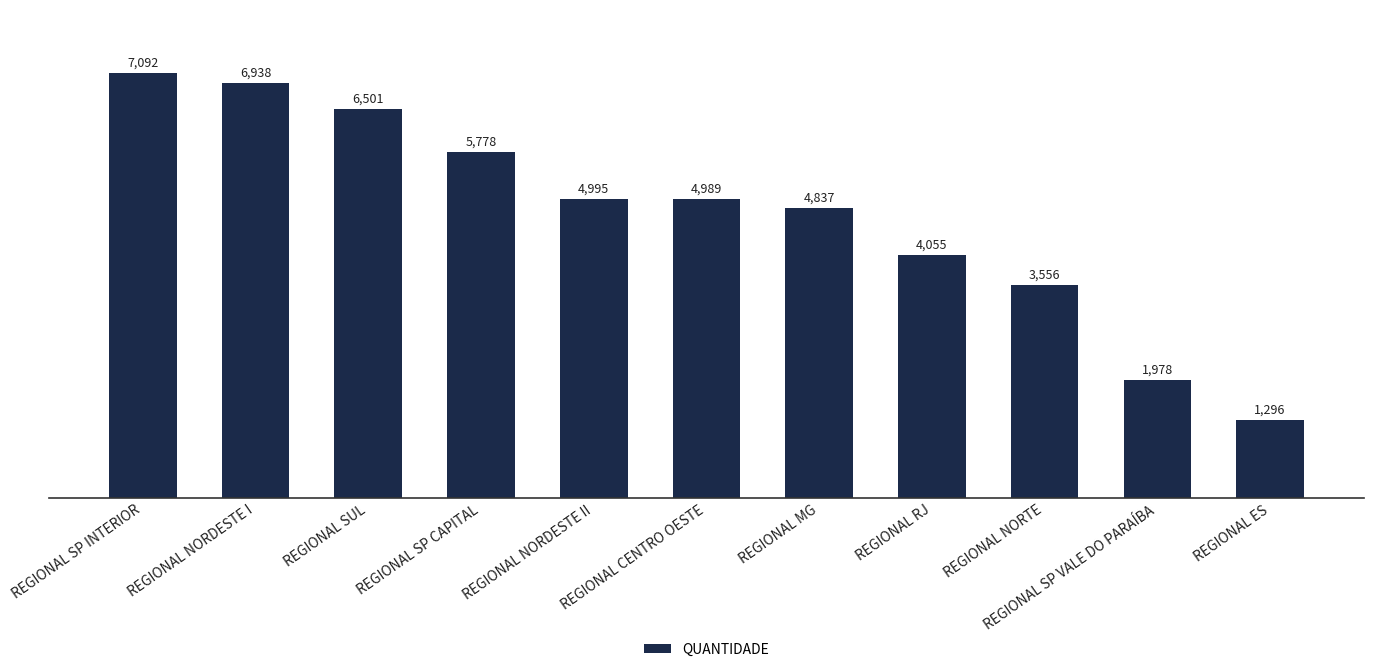

What is the difference between the maximum and second lowest values?

5114